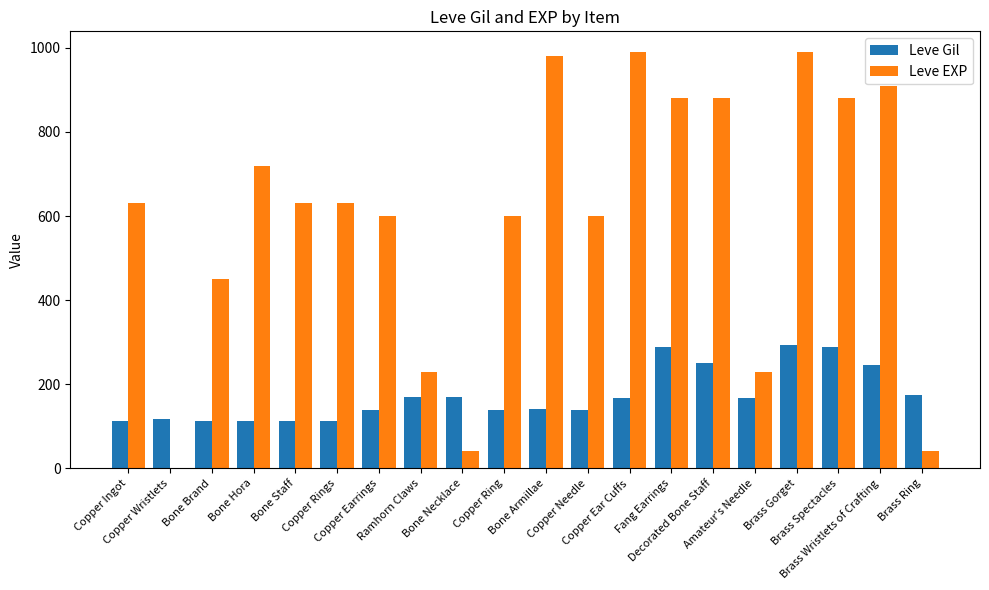

Which series has the largest total across all categories?

Leve EXP